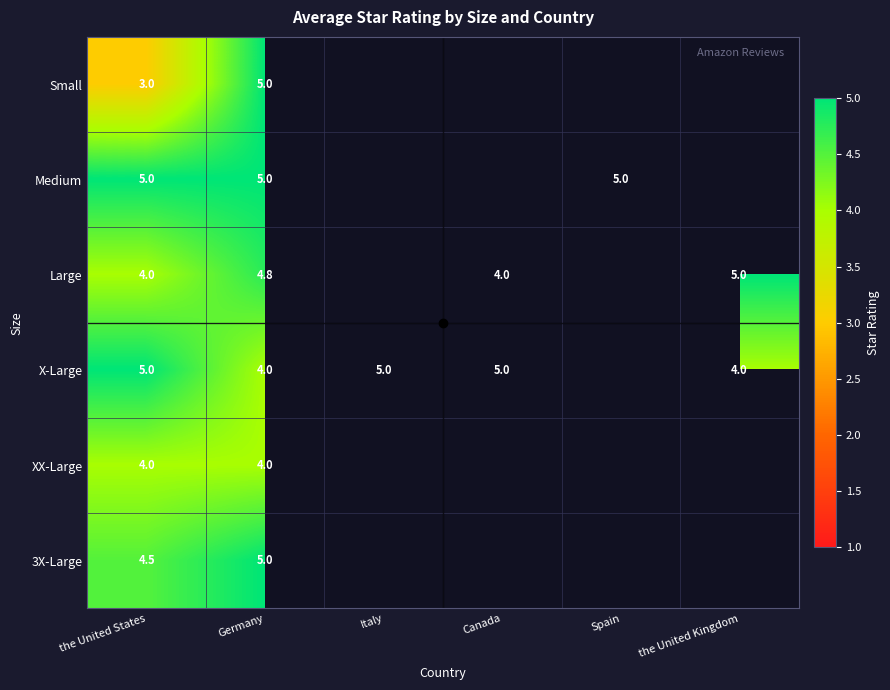

What is the total value across all series at Germany?

27.8